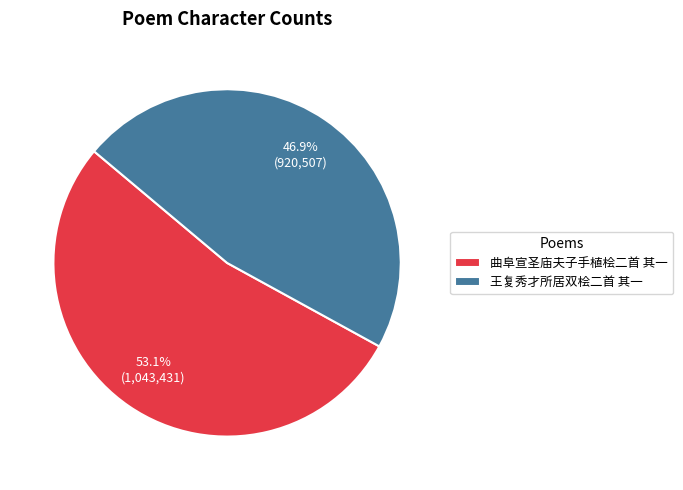

Is it true that 王复秀才所居双桧二首 其一 is 47% of the pie?

True